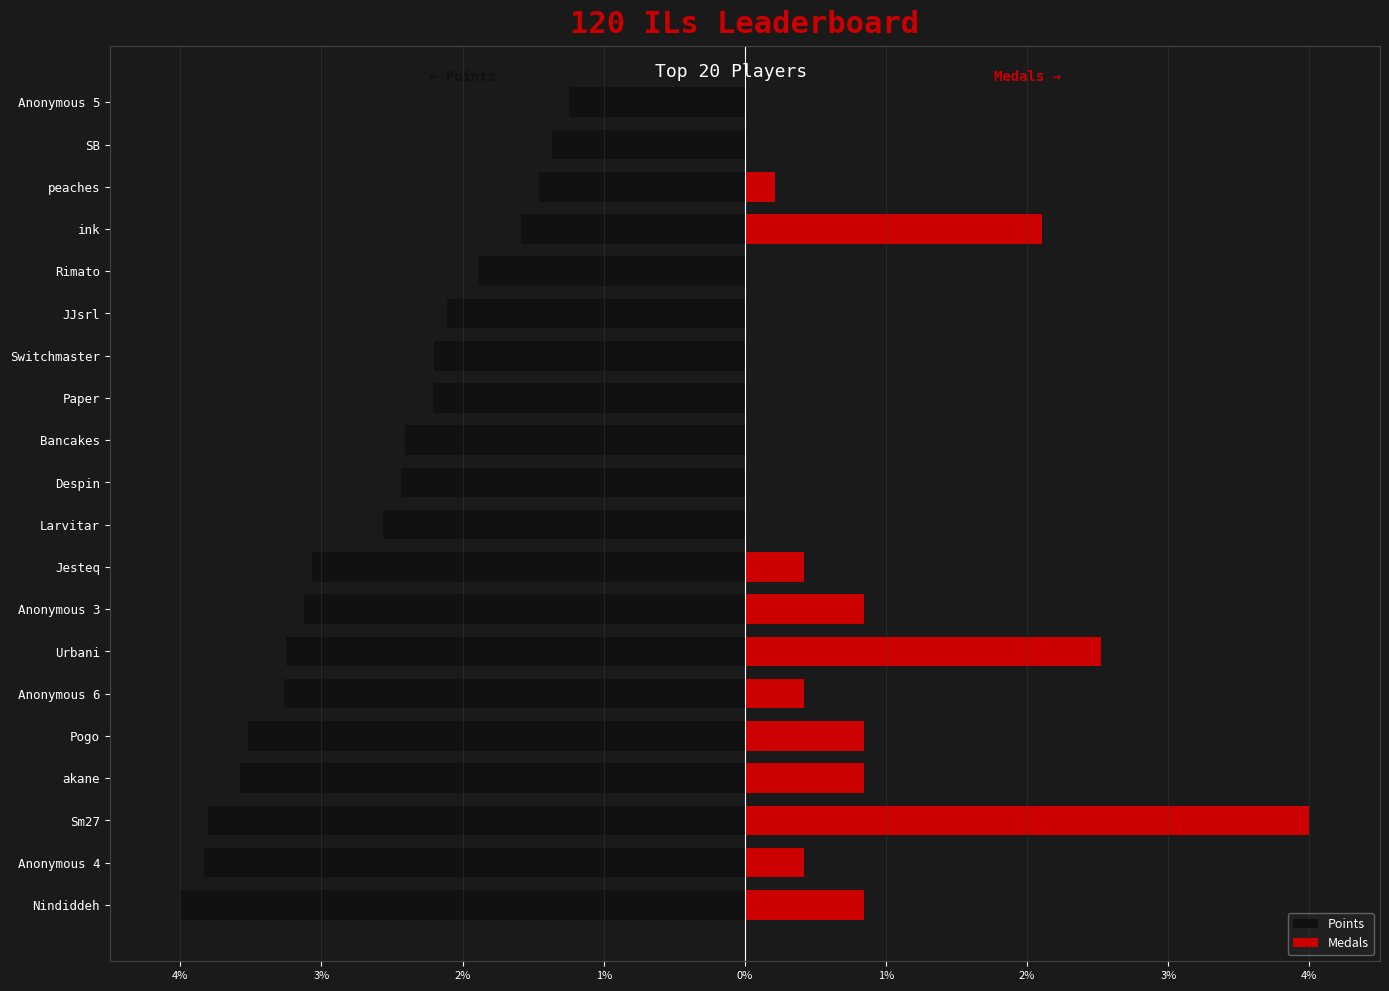

Between Pogo and SB, which series saw the biggest shift?

Points